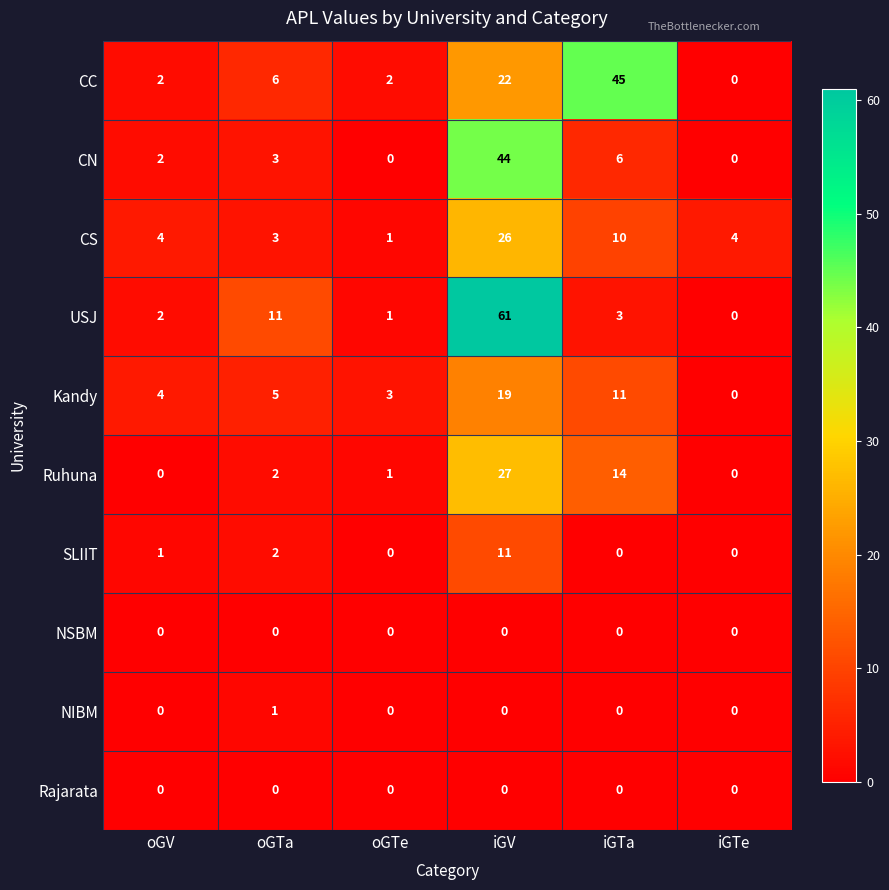

Which series has the largest range (max minus min)?

USJ